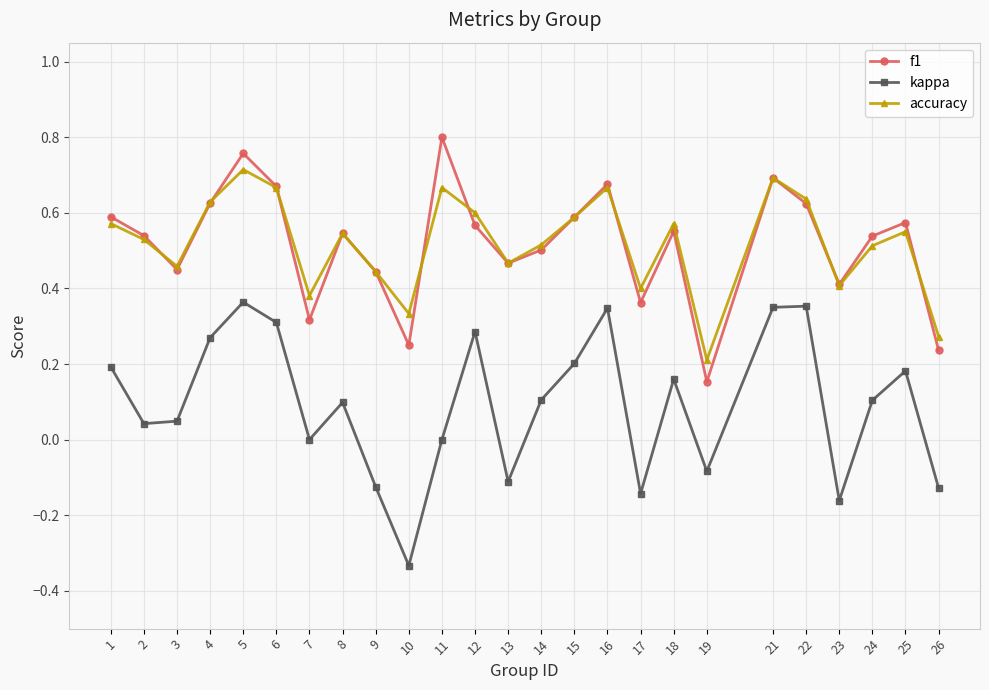

Which category has the highest value in the f1 series?

11